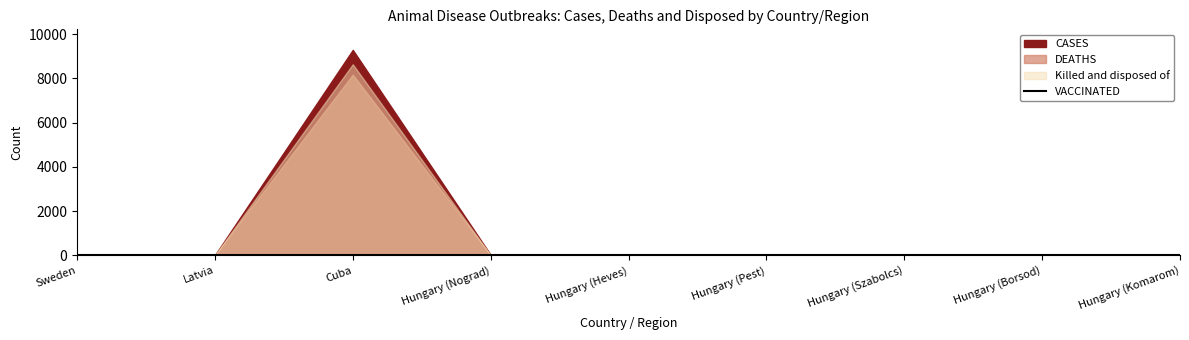

True or false: VACCINATED and DEATHS intersect in this chart.

False